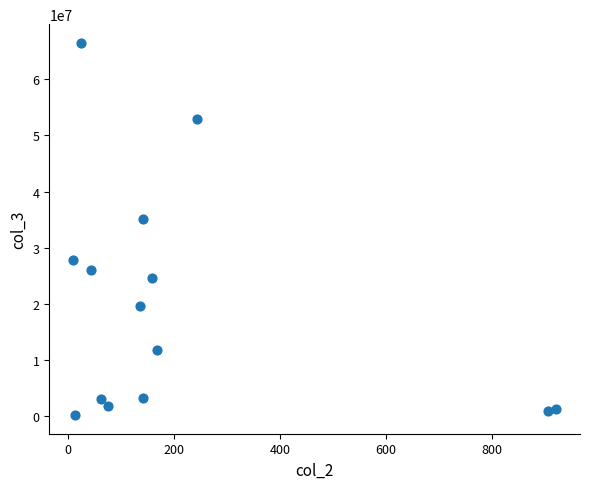

What Y value in the scatter plot is closest to 33349953?

35123426